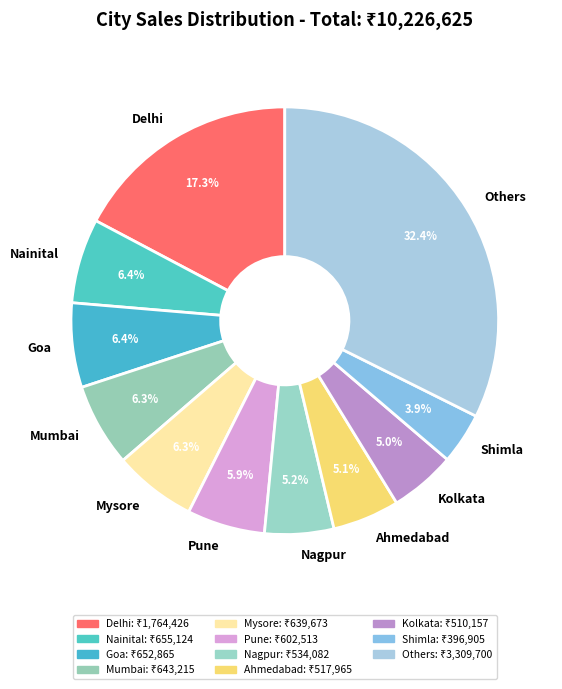

Which slice is the largest?

Others